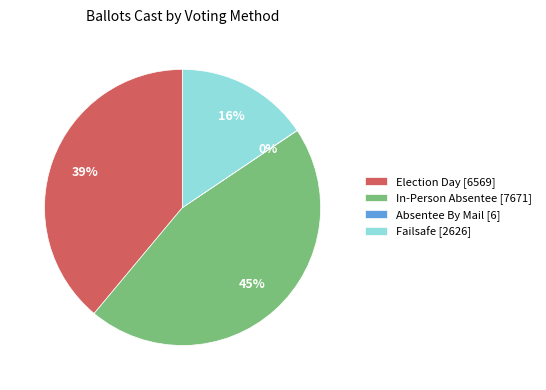

Does any single category account for the majority?

No